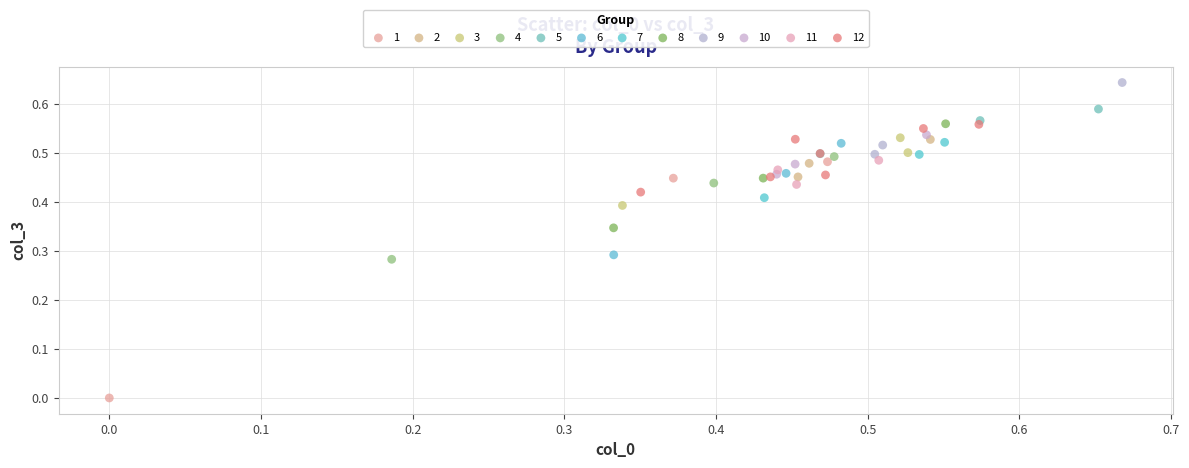

Which series contains the highest Y value?

9